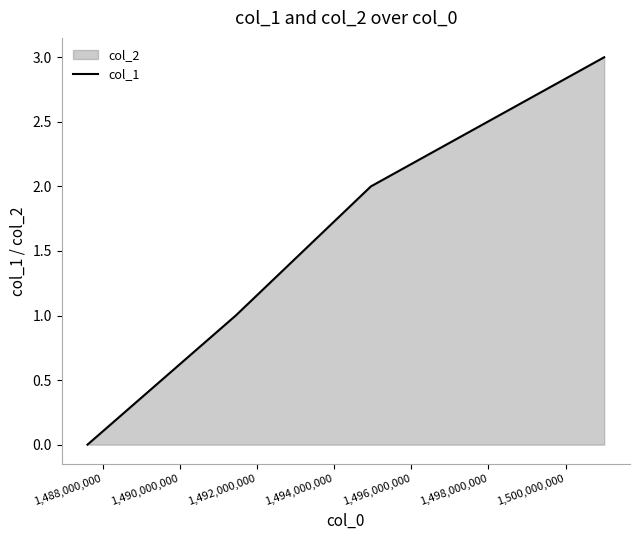

What is the sum of all values?

6